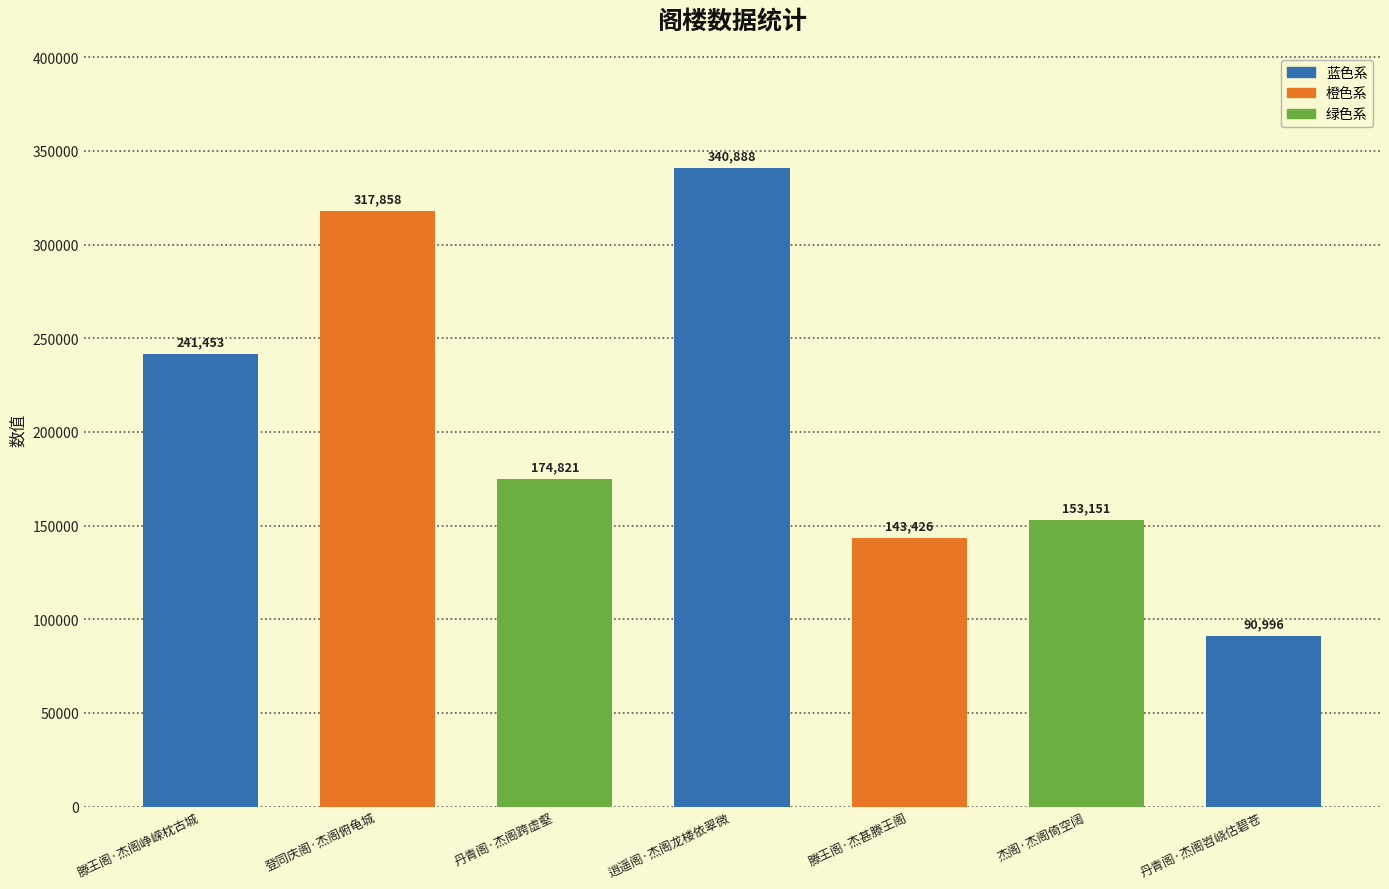

The value at 逍遥阁·杰阁龙楼依翠微 is 340888. True or false?

True